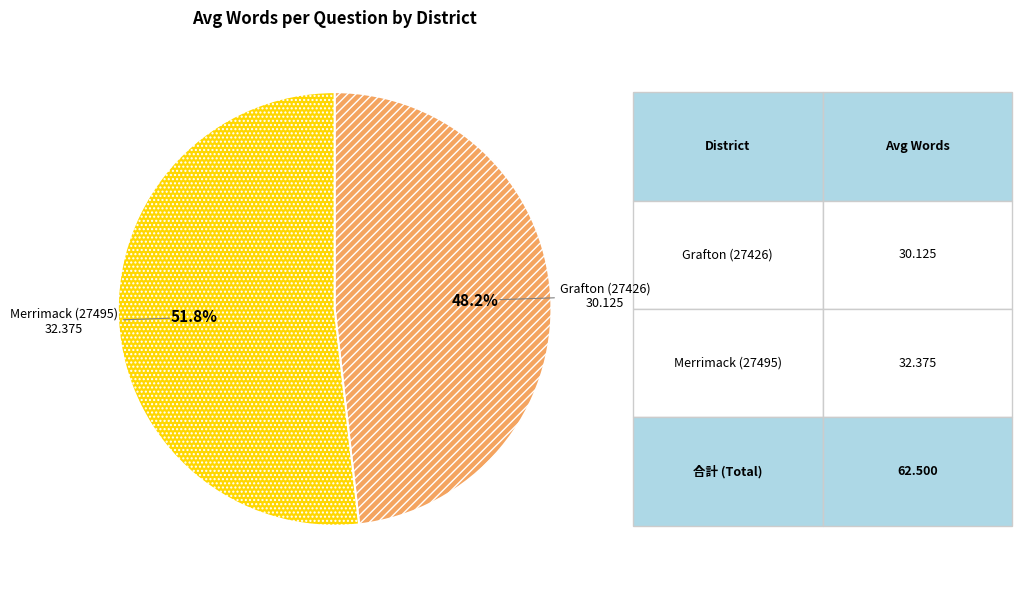

What percentage is the Merrimack (27495) slice, to the nearest percent?

52%